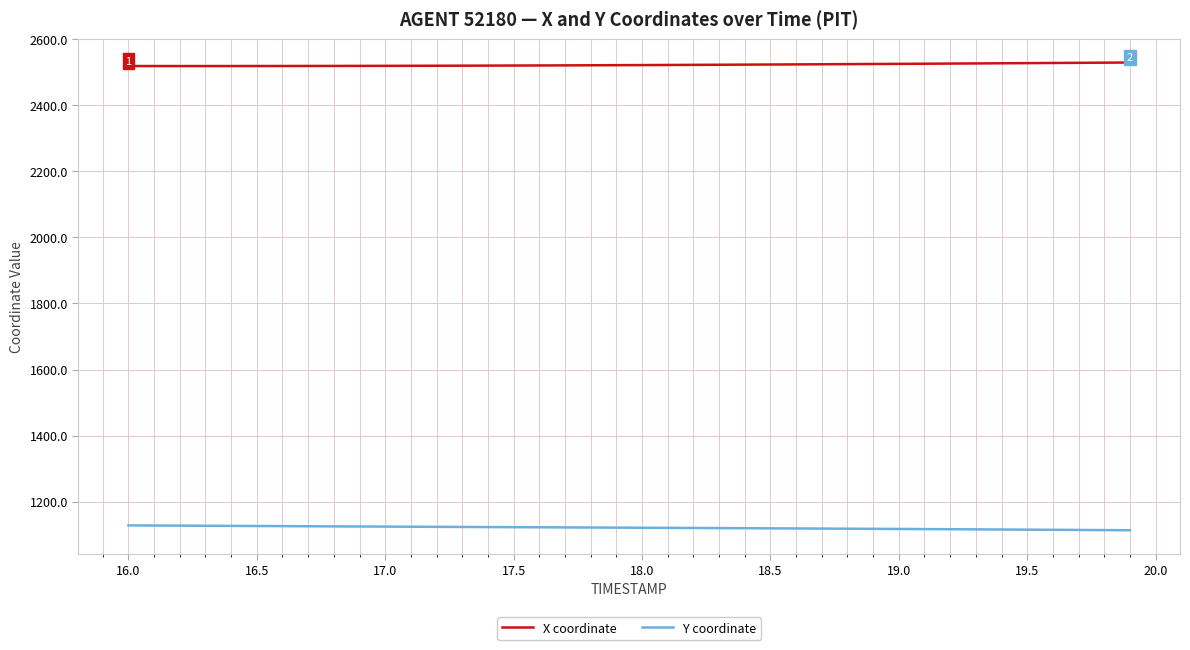

What is the maximum value for X coordinate?

2530.1